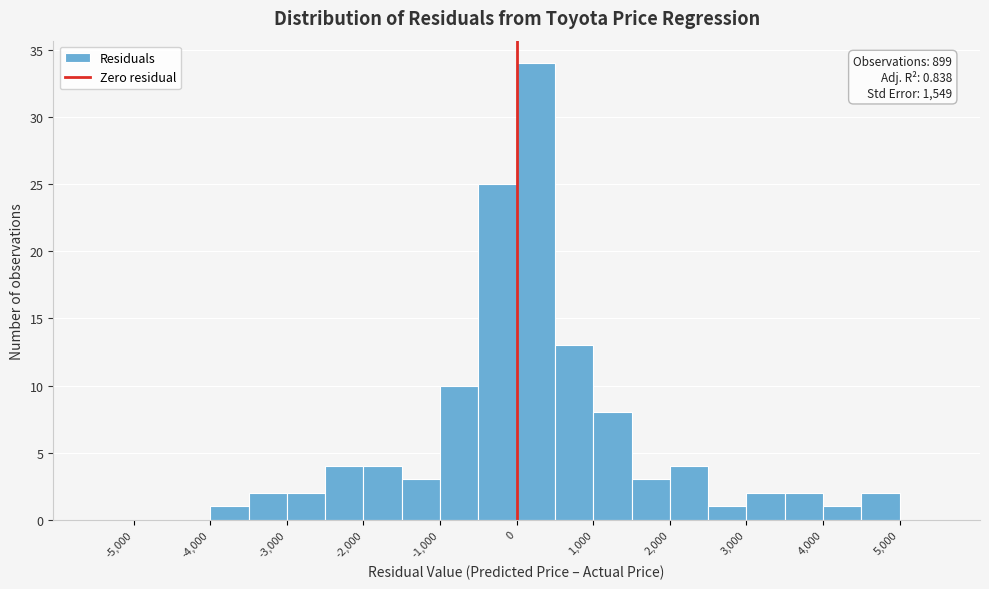

Which range on the x-axis has the tallest bar?

0 to 500